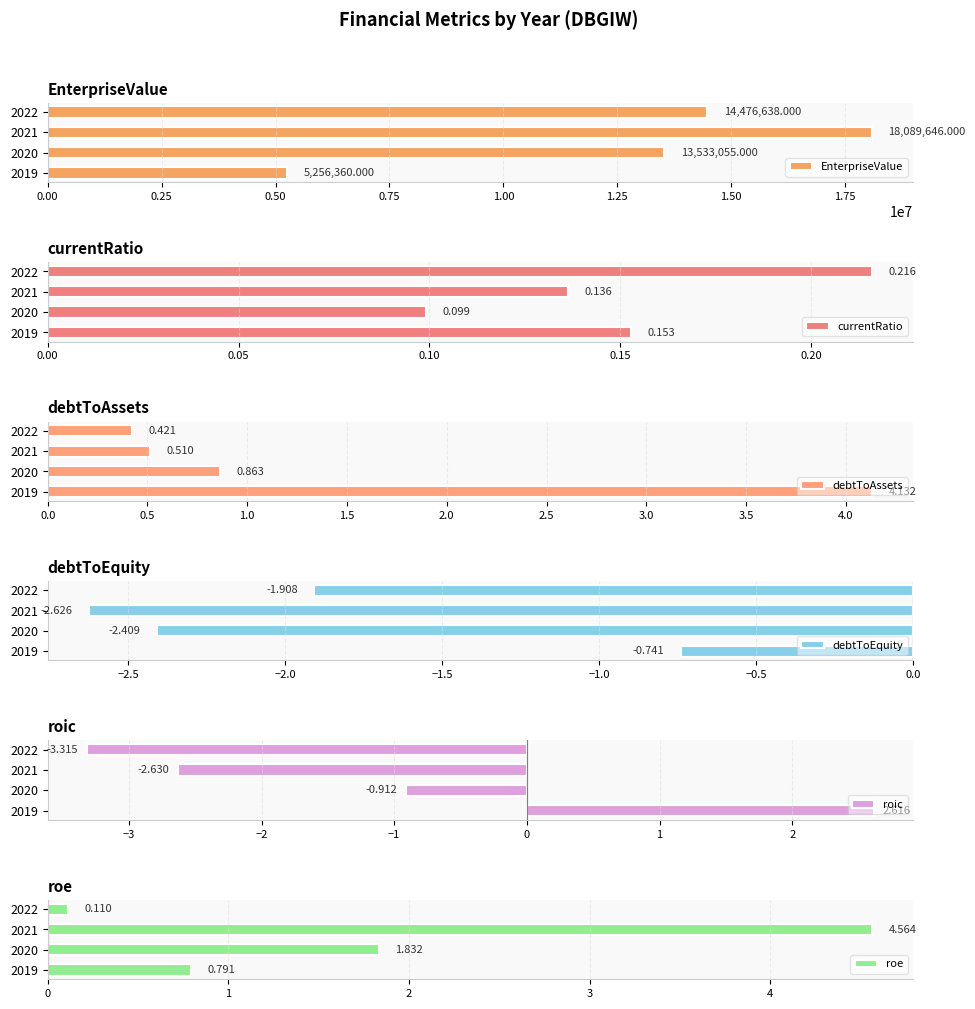

Count the roic values in the range -2 to 2.

1